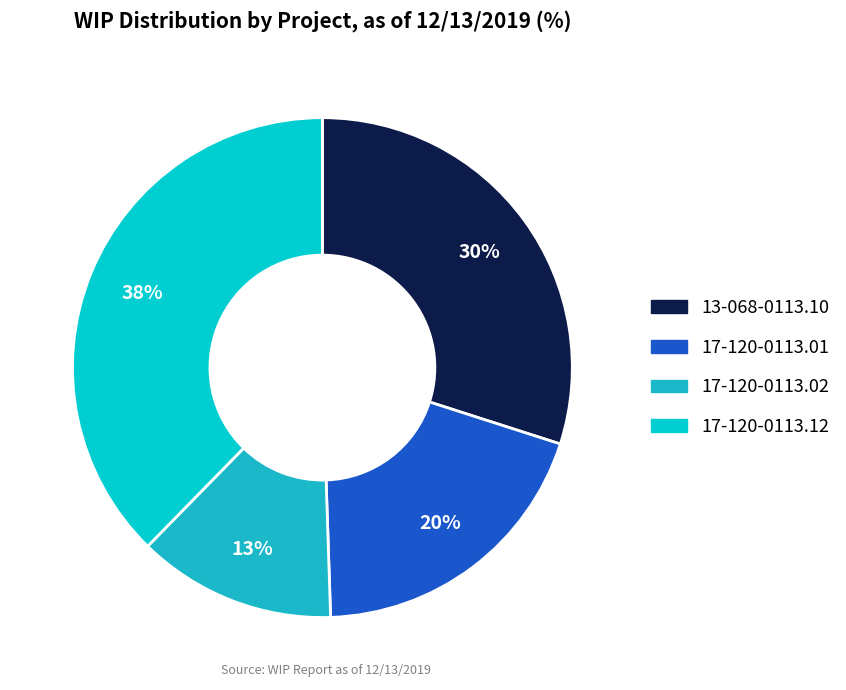

True or false: 17-120-0113.02 accounts for 5% of the total.

False